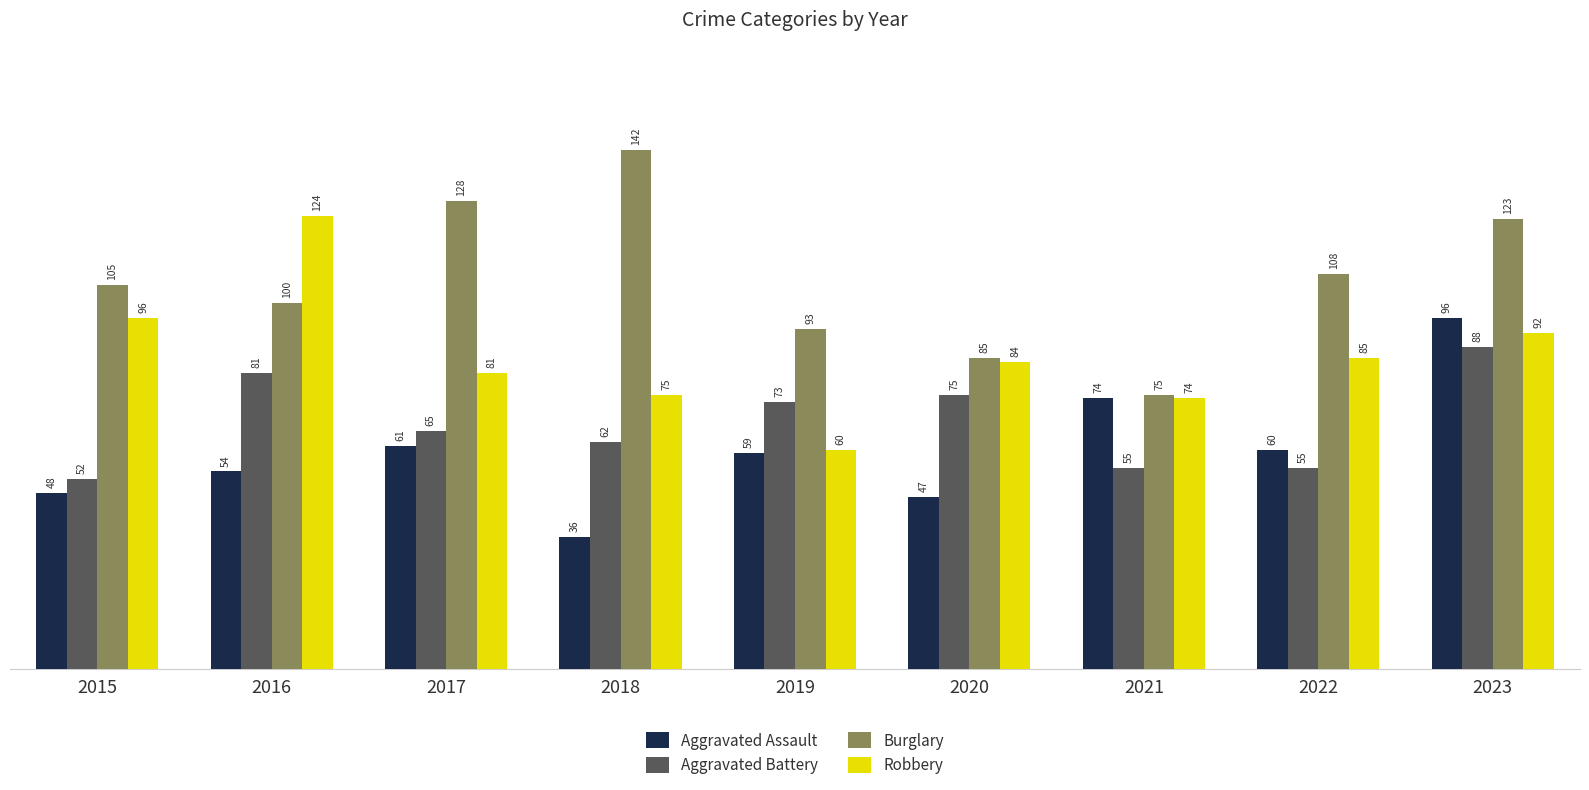

Where does the Aggravated Battery series first go above 65?

2016